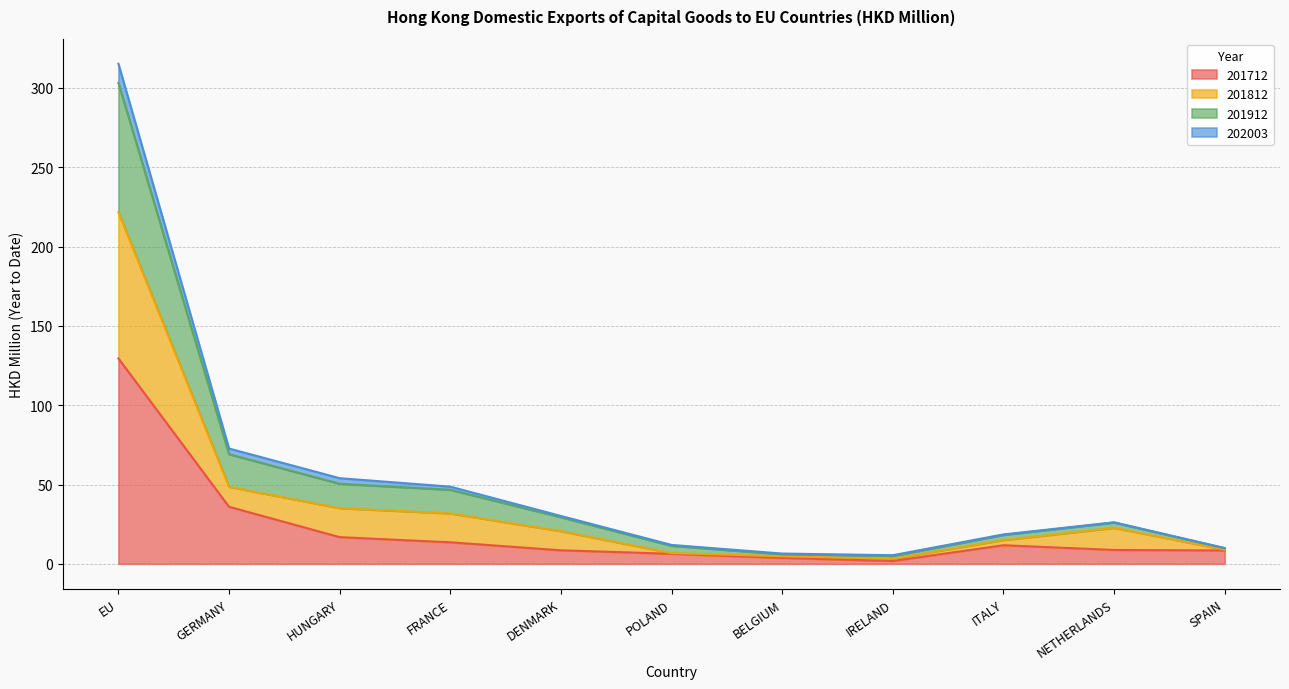

At which label does 201712 reach its peak?

EU